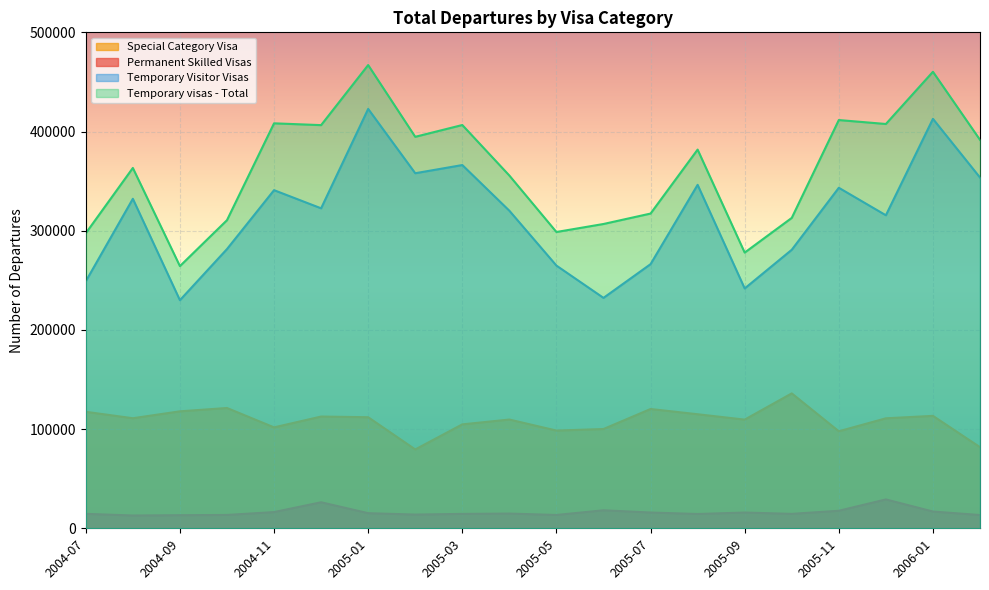

How many interior local peaks does the Permanent Skilled Visas series have?

5